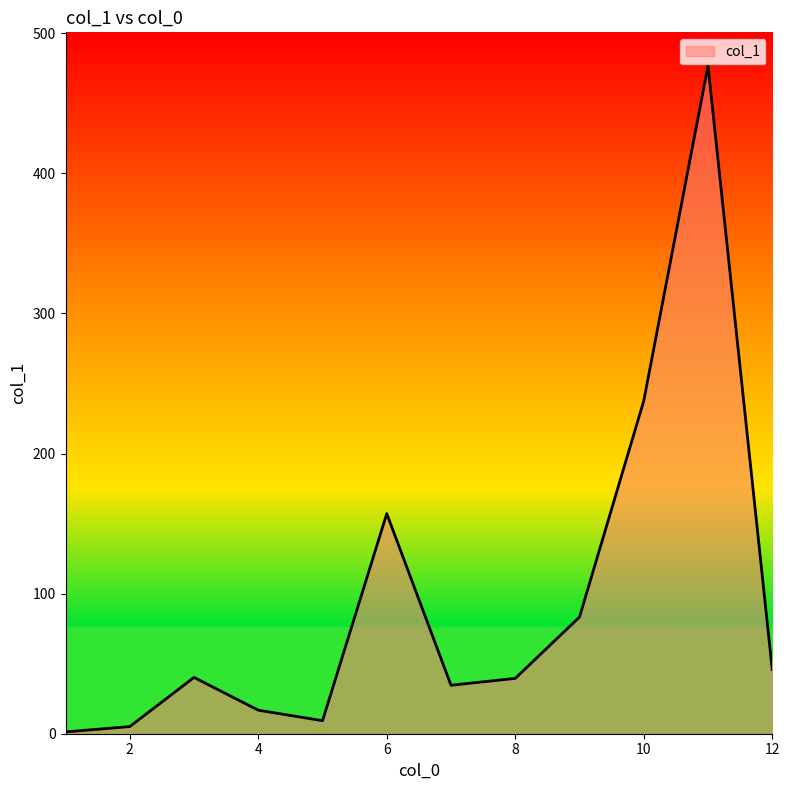

Does the chart display data point markers on the line(s)?

No